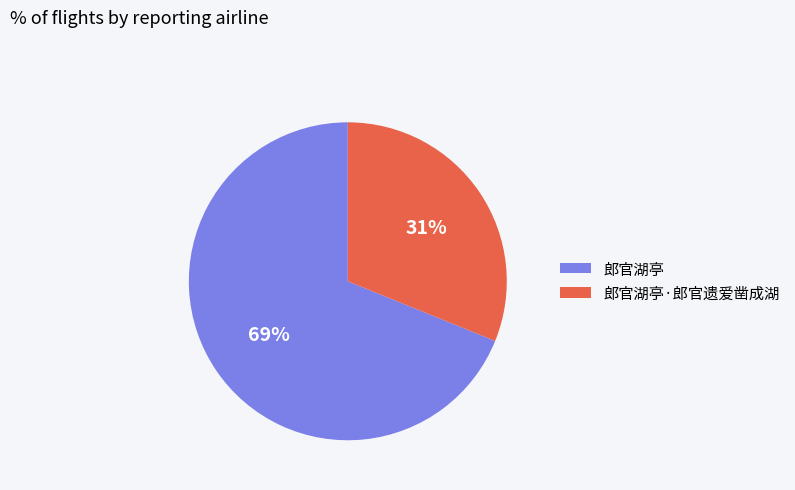

What percentage is the 郎官湖亭·郎官遗爱凿成湖 slice, to the nearest percent?

31%